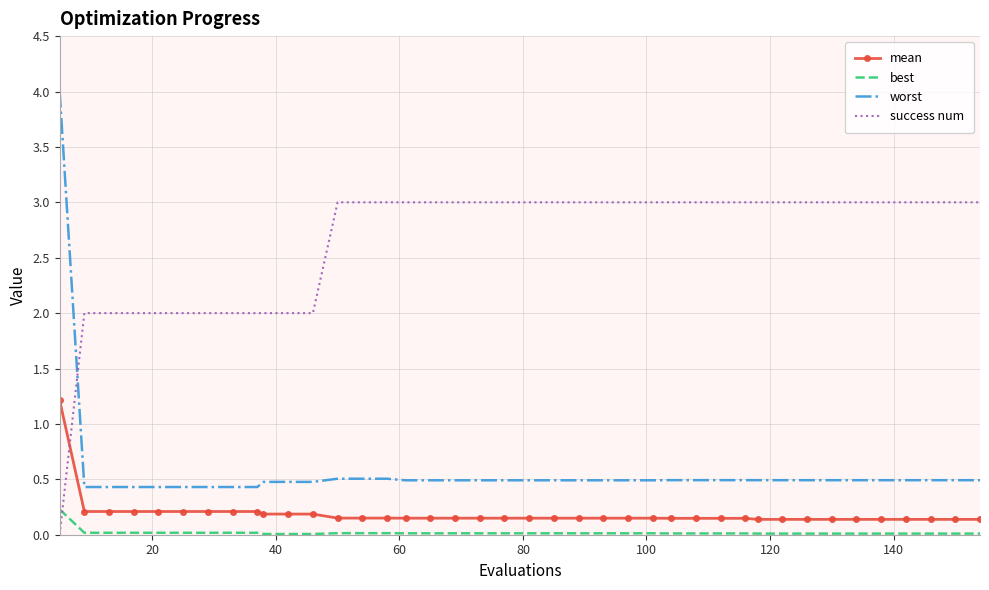

Count the mean values in the range 0 to 1.

39